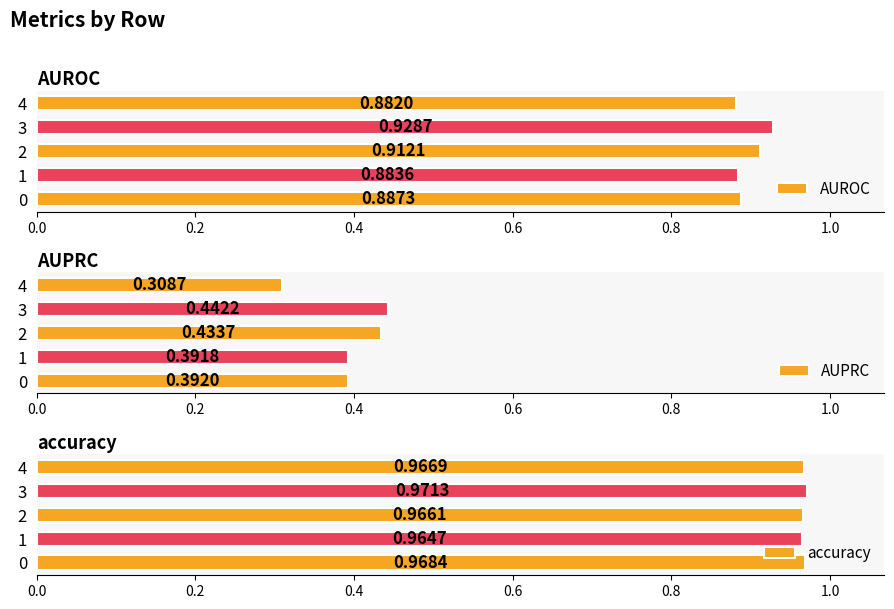

Reading left to right, transcribe all the data shown in this chart.

AUROC: 0.9	0.9	0.9	0.9	0.9
AUPRC: 0.4	0.4	0.4	0.4	0.3
accuracy: 1.0	1.0	1.0	1.0	1.0